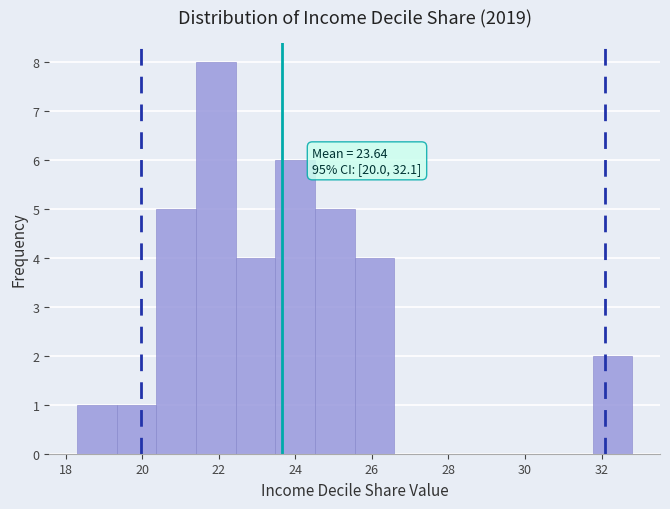

Over which range of the x-axis is the bar tallest?

21.4 to 22.4